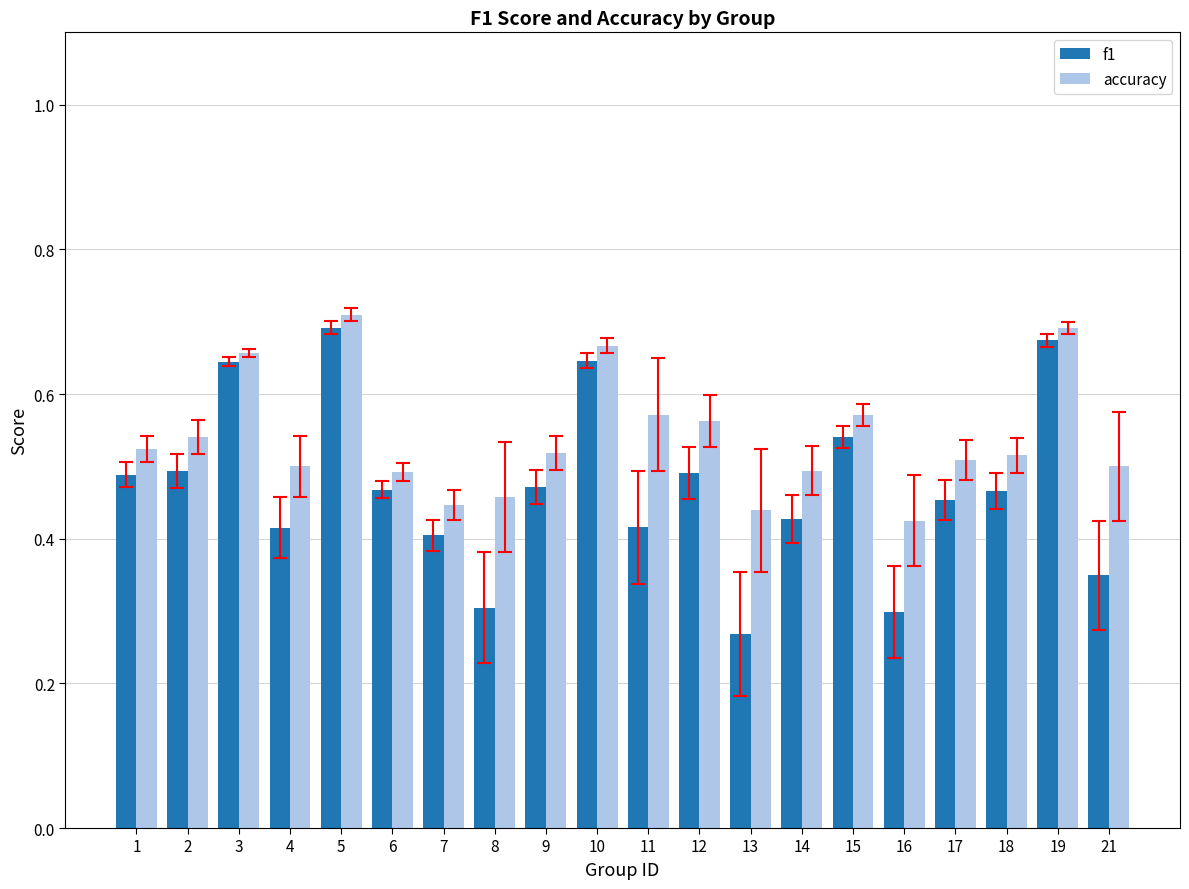

The f1 series shows 0.5 at 12. True or false?

True